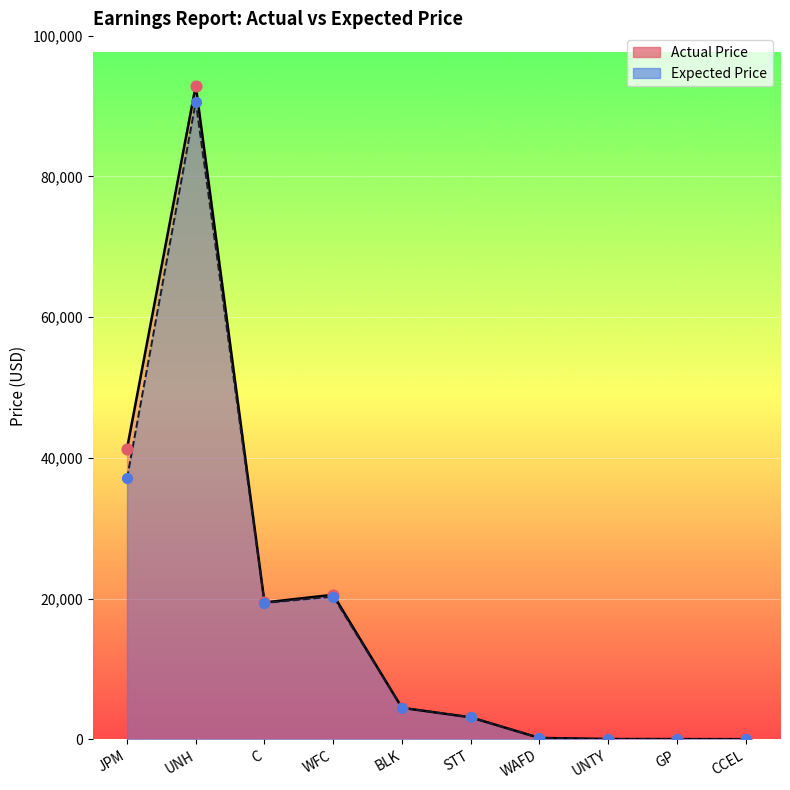

Which series reaches the minimum Y coordinate?

Expected Price